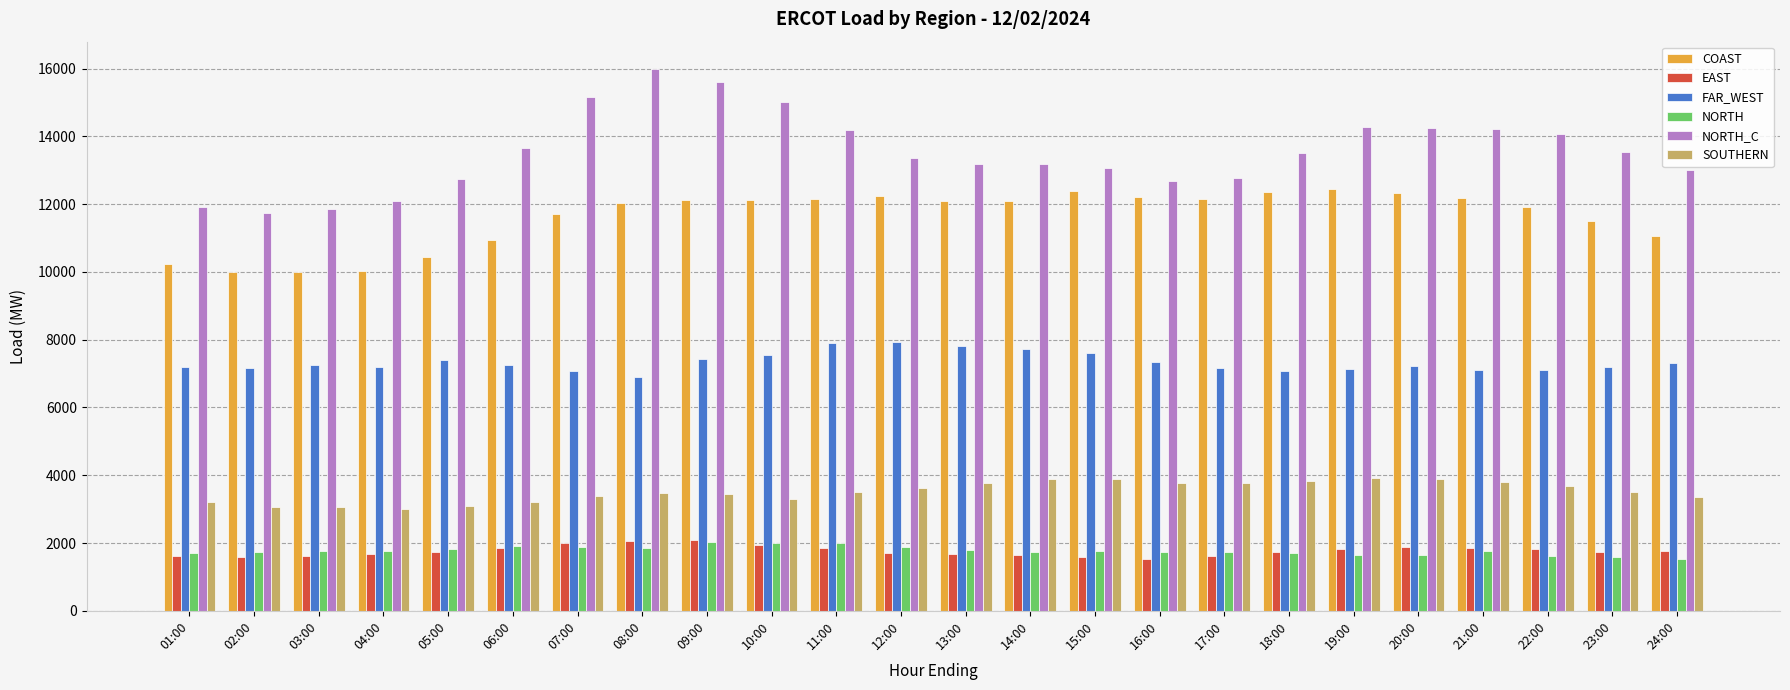

At 15:00, list the series in order from smallest to largest.

EAST, NORTH, SOUTHERN, FAR_WEST, COAST, NORTH_C